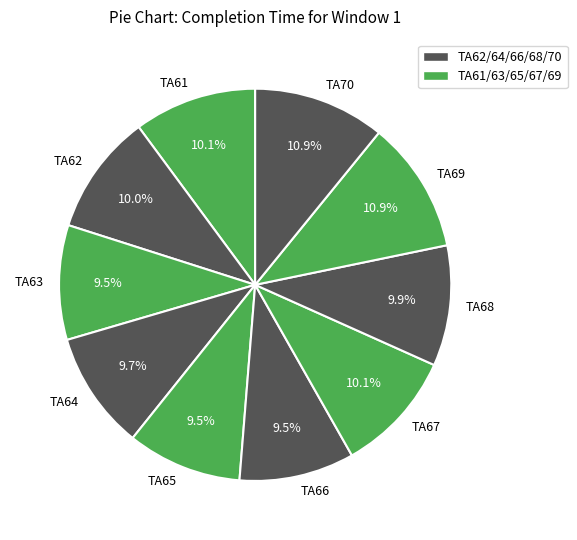

To the nearest percent, what is the average slice percentage?

10%